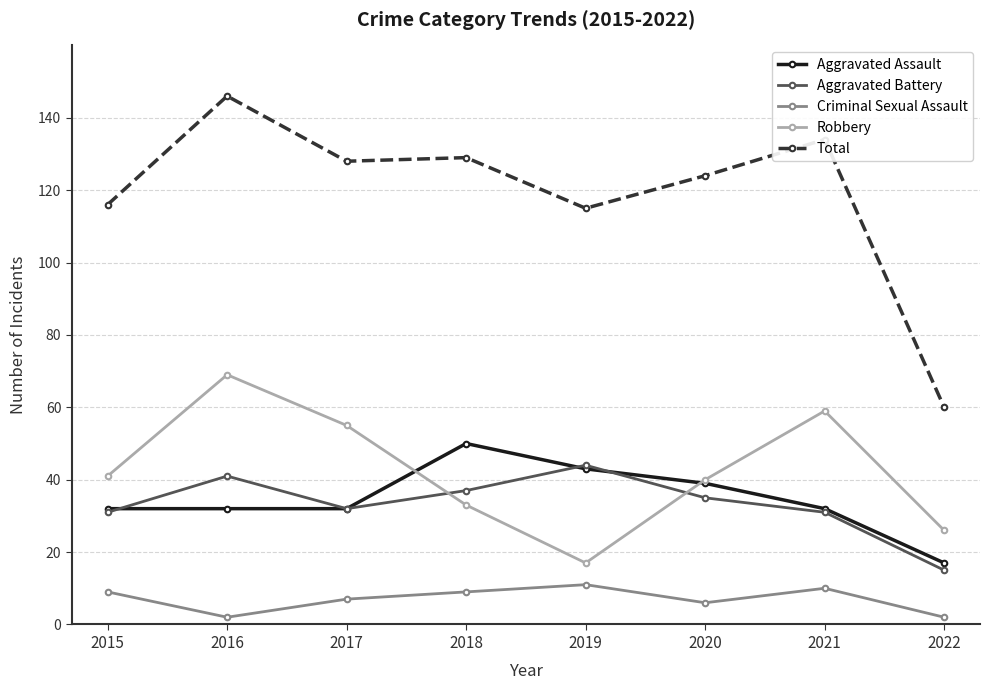

Which series has the largest range (max minus min)?

Total